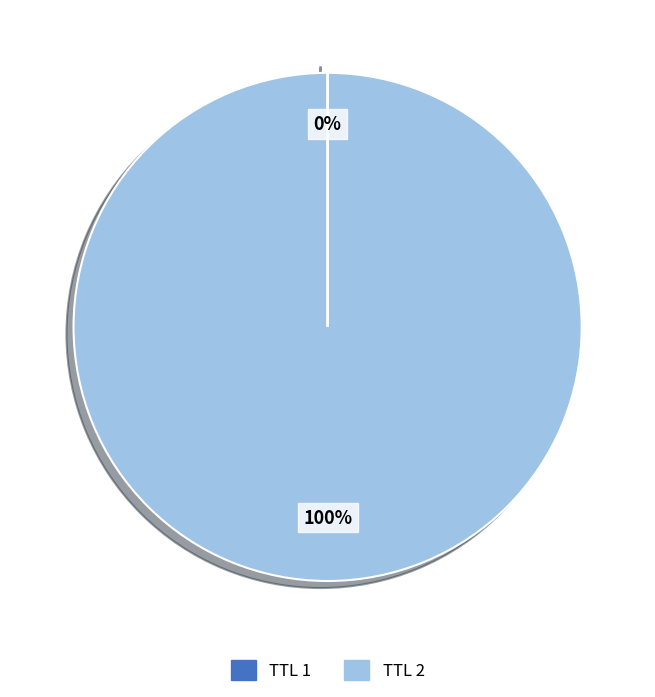

To the nearest percent, what is the average slice percentage?

50%